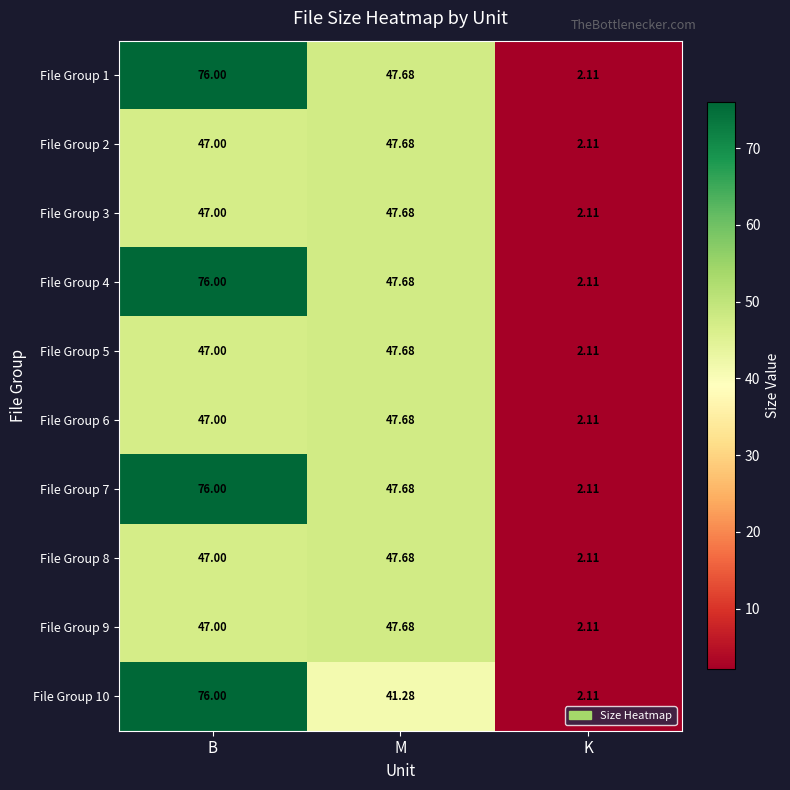

Is the value of File Group 8 at M greater than the value of File Group 10 at M?

Yes